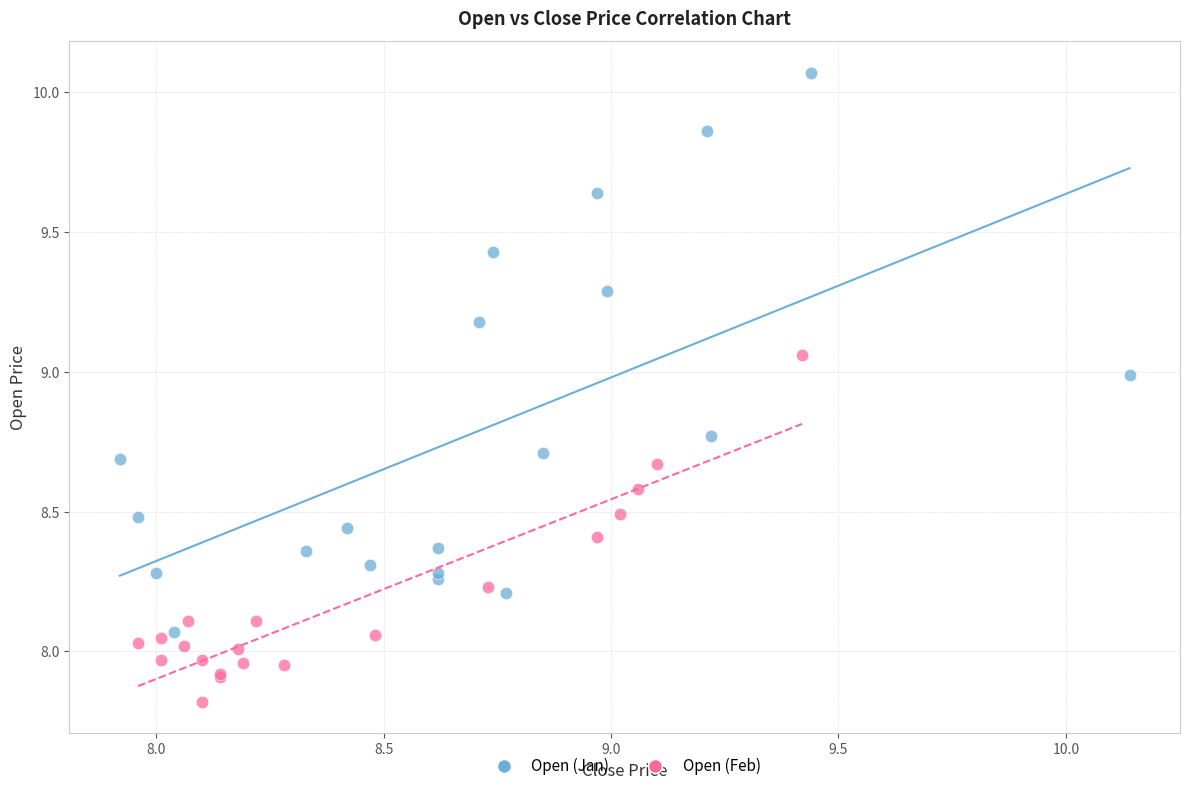

Which series reaches the minimum Y coordinate?

Open (Feb)